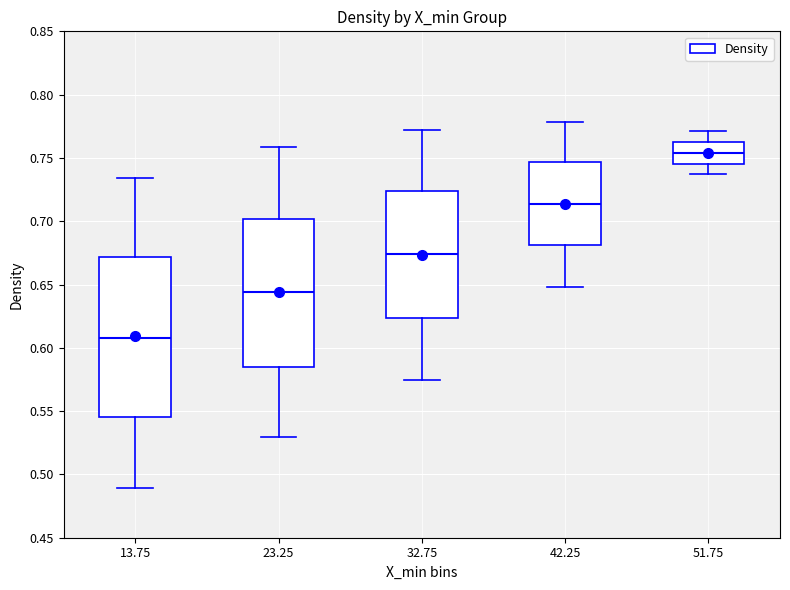

Reading left to right, read every box against the y-axis: the position of its median line, the range the box covers, and the ends of its whiskers. The values are not printed on the chart, so give them approximately, as read against the axis.

13.75: median 0.610, box 0.545 to 0.670, whiskers 0.490 to 0.735
23.25: median 0.645, box 0.585 to 0.700, whiskers 0.530 to 0.760
32.75: median 0.675, box 0.625 to 0.725, whiskers 0.575 to 0.770
42.25: median 0.715, box 0.680 to 0.745, whiskers 0.650 to 0.780
51.75: median 0.755, box 0.745 to 0.760, whiskers 0.735 to 0.770